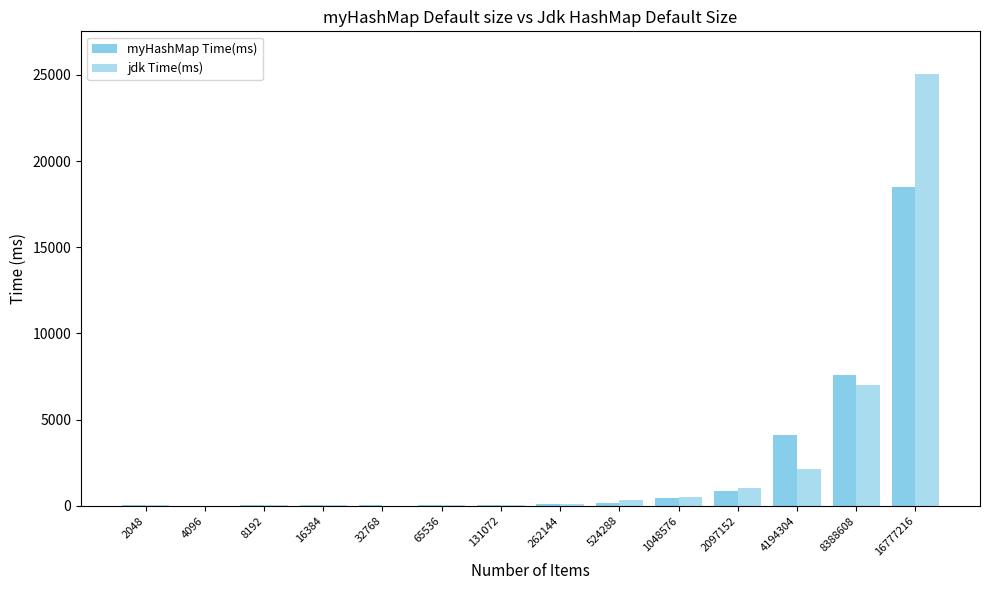

Are the bars horizontal?

No